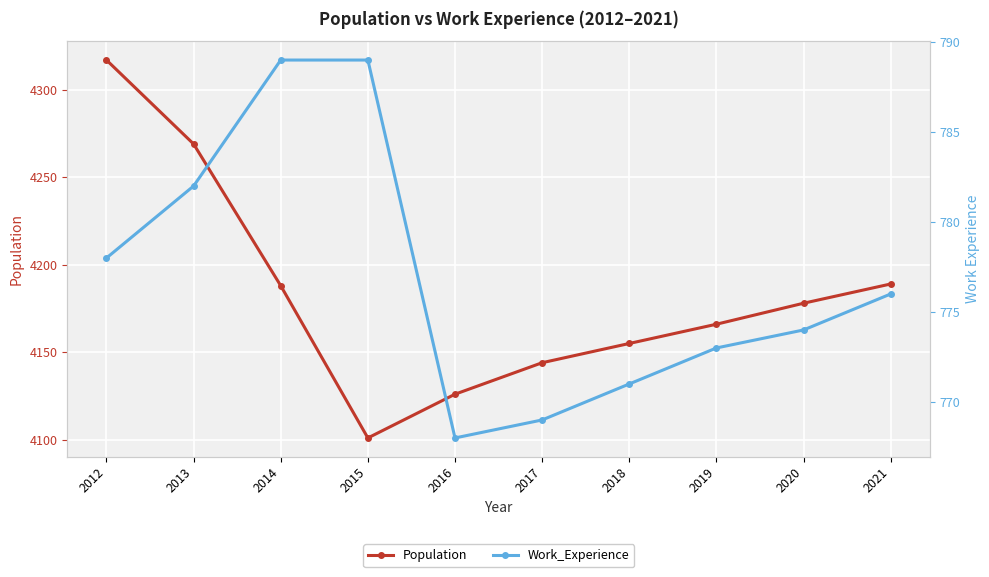

Which series has the largest total across all categories?

Population